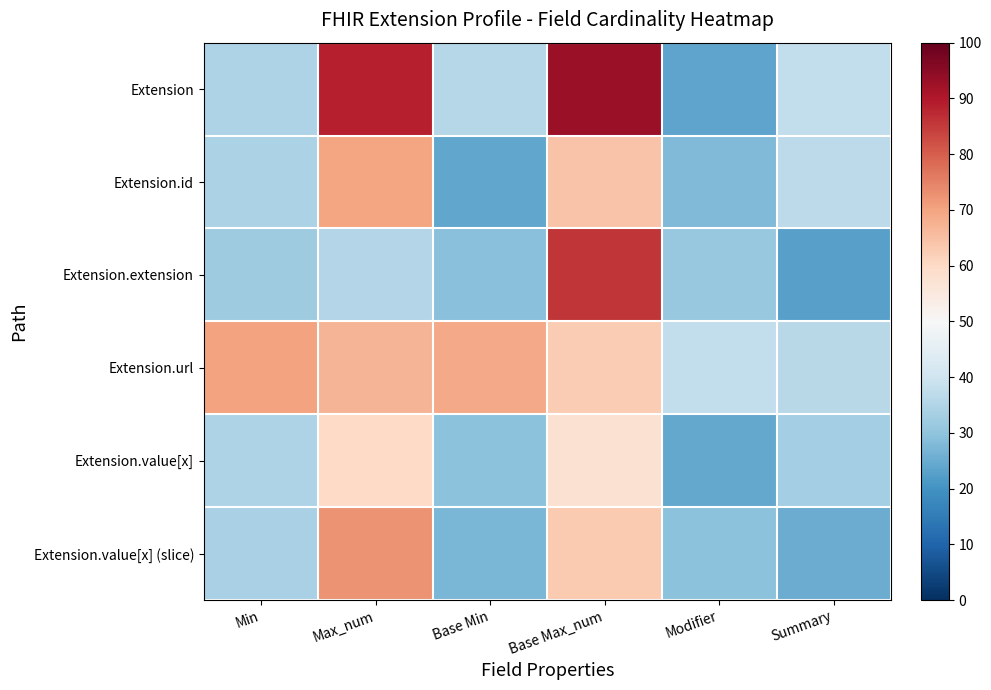

List the series in order of their peak value, lowest first.

Extension.value[x], Extension.id, Extension.url, Extension.value[x] (slice), Extension.extension, Extension